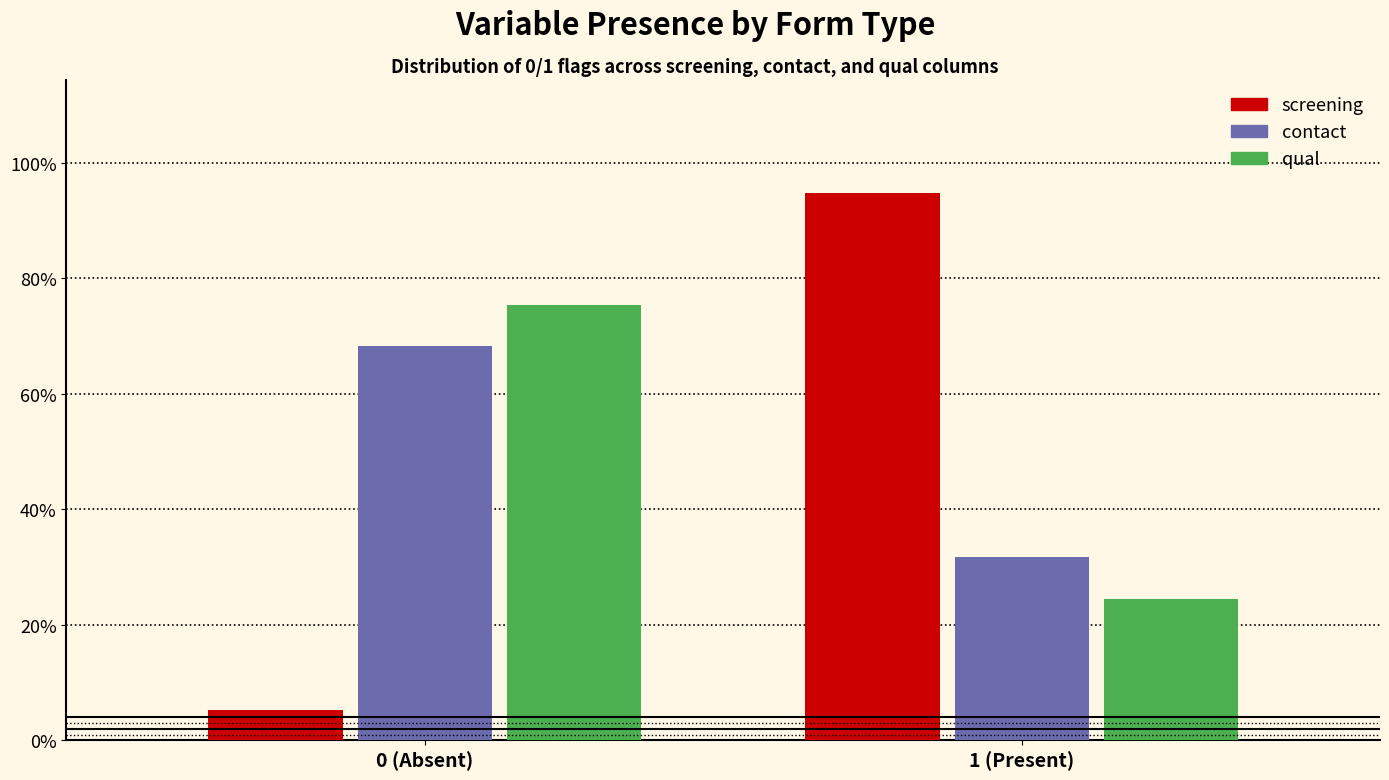

Reading left to right, list all the values displayed in this chart.

screening: 0 (Absent)=5.3	1 (Present)=94.7
contact: 0 (Absent)=68.3	1 (Present)=31.7
qual: 0 (Absent)=75.5	1 (Present)=24.5